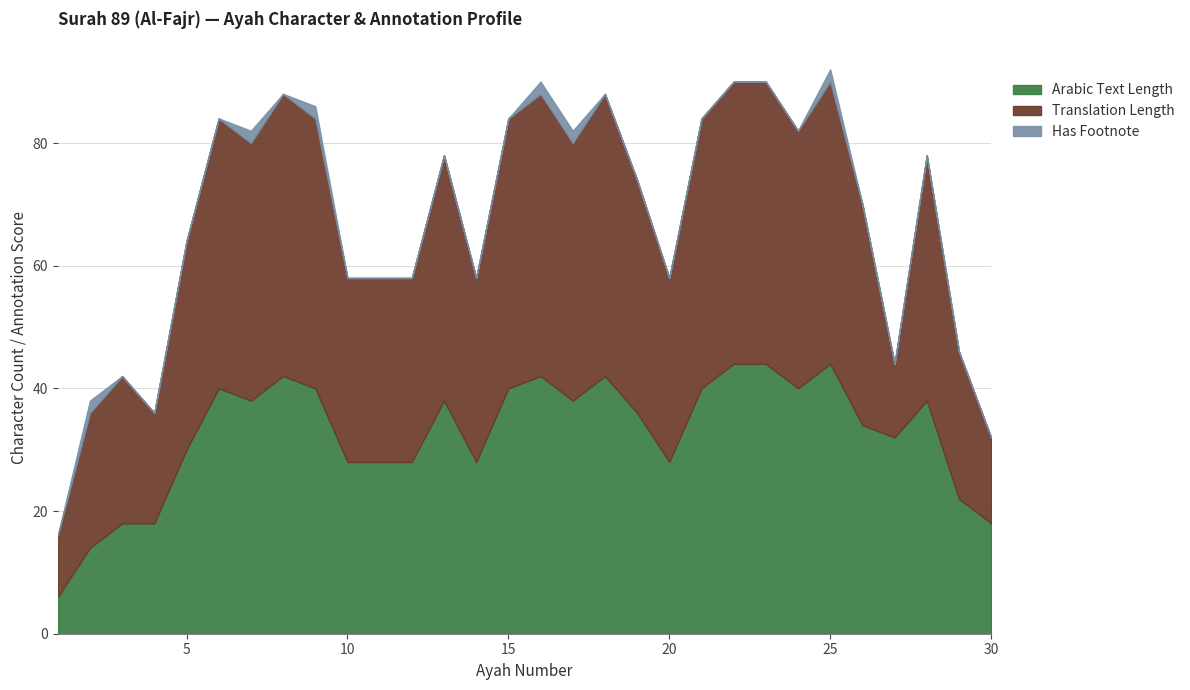

Which series ends up on top after the final intersection of Translation Length and Arabic Text Length?

Arabic Text Length